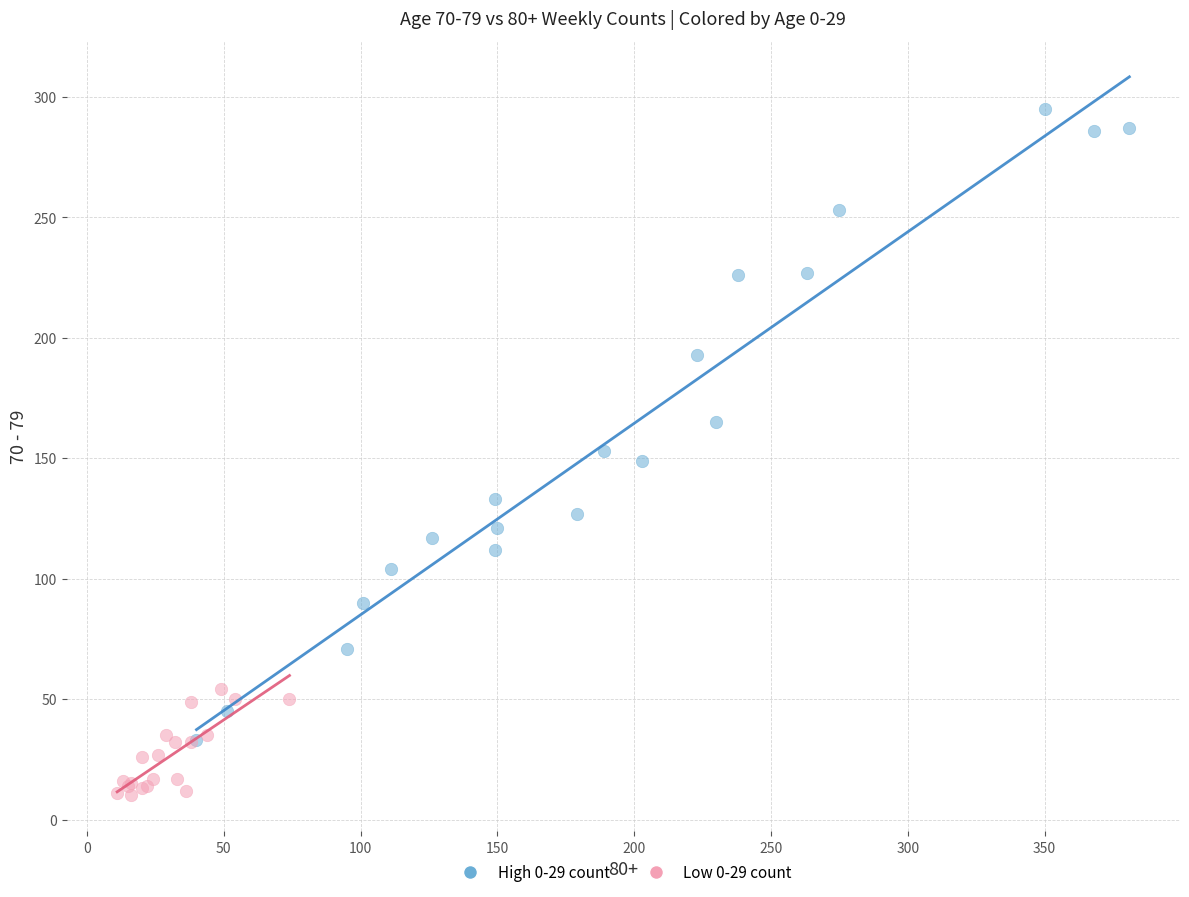

What are all the series names shown in the legend?

High 0-29 count, Low 0-29 count